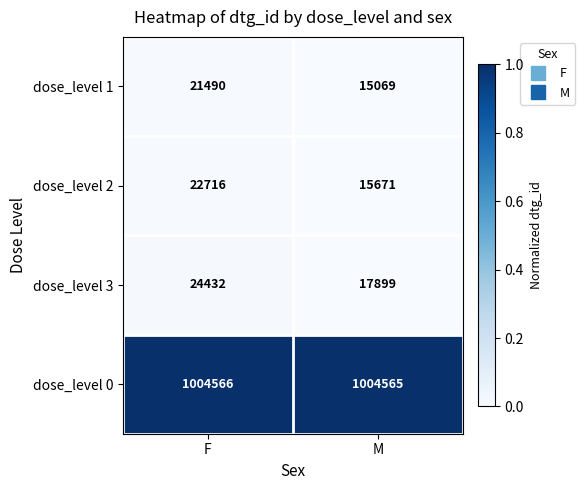

What is the total value across all series at M?

1053204